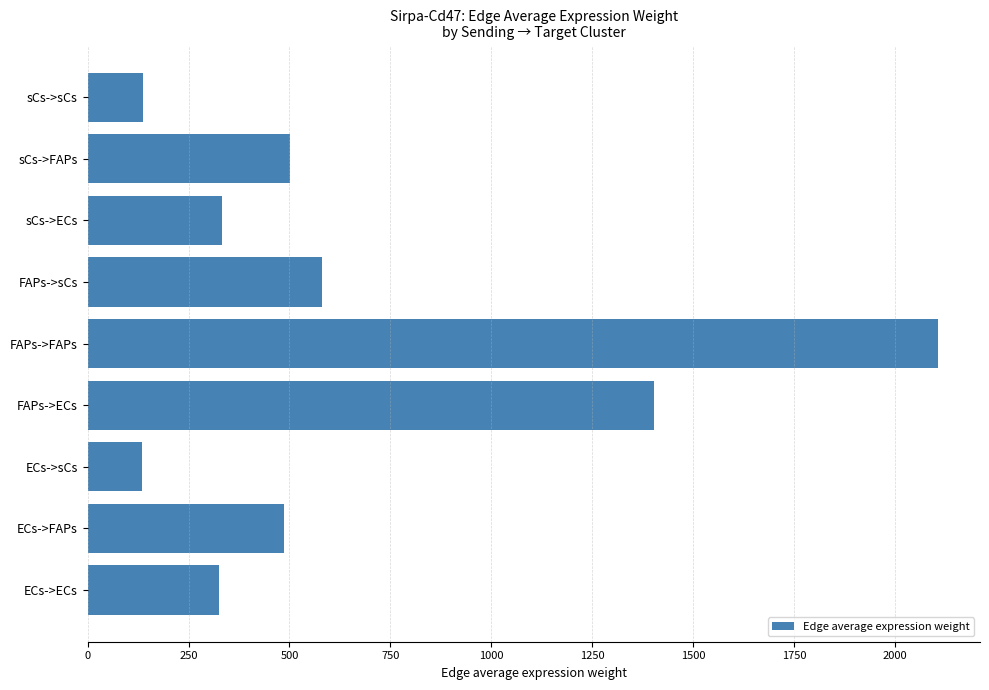

What is the difference between the values at ECs->FAPs and sCs->sCs?

349.0